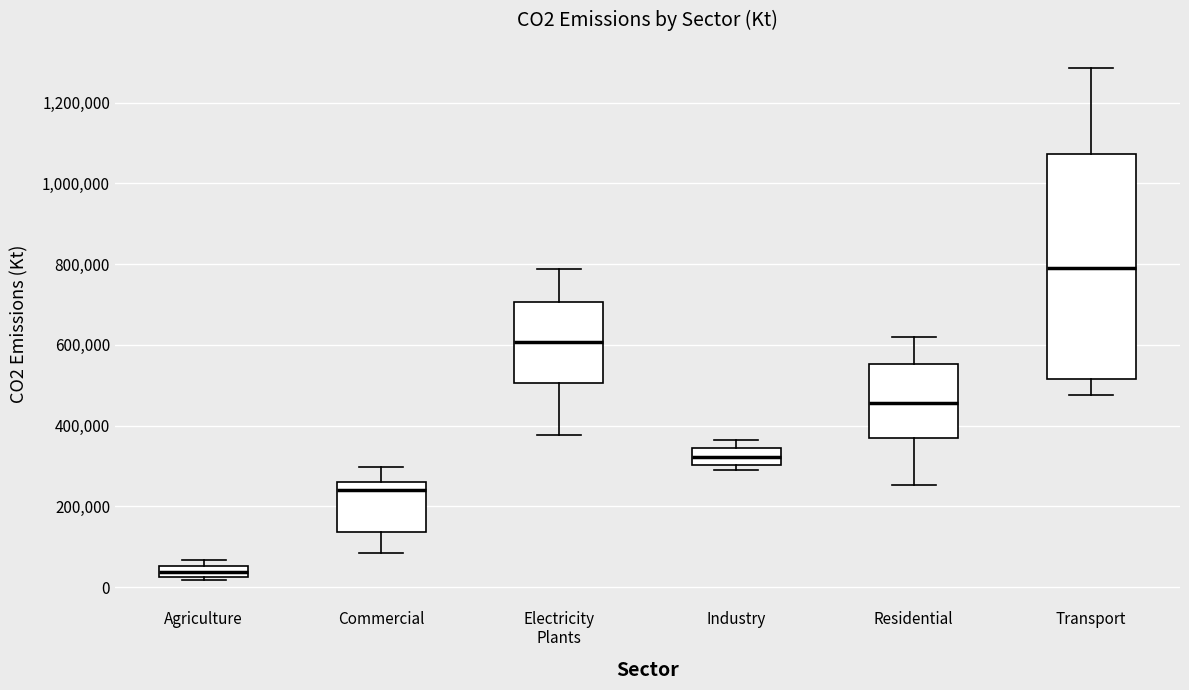

Which box is the tallest, from its lower edge to its upper edge?

Transport